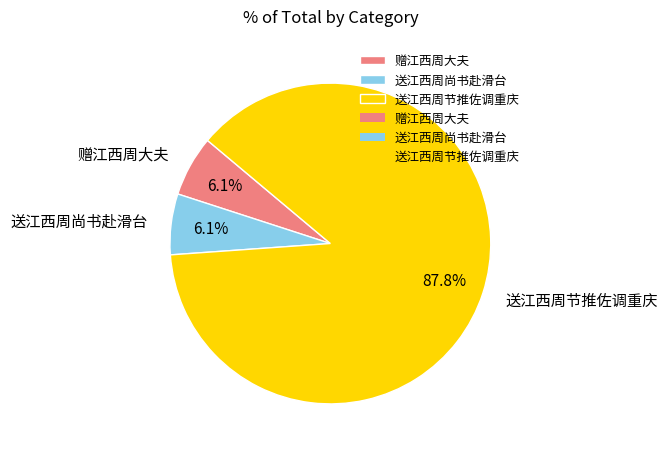

What is the largest slice in the pie chart?

送江西周节推佐调重庆